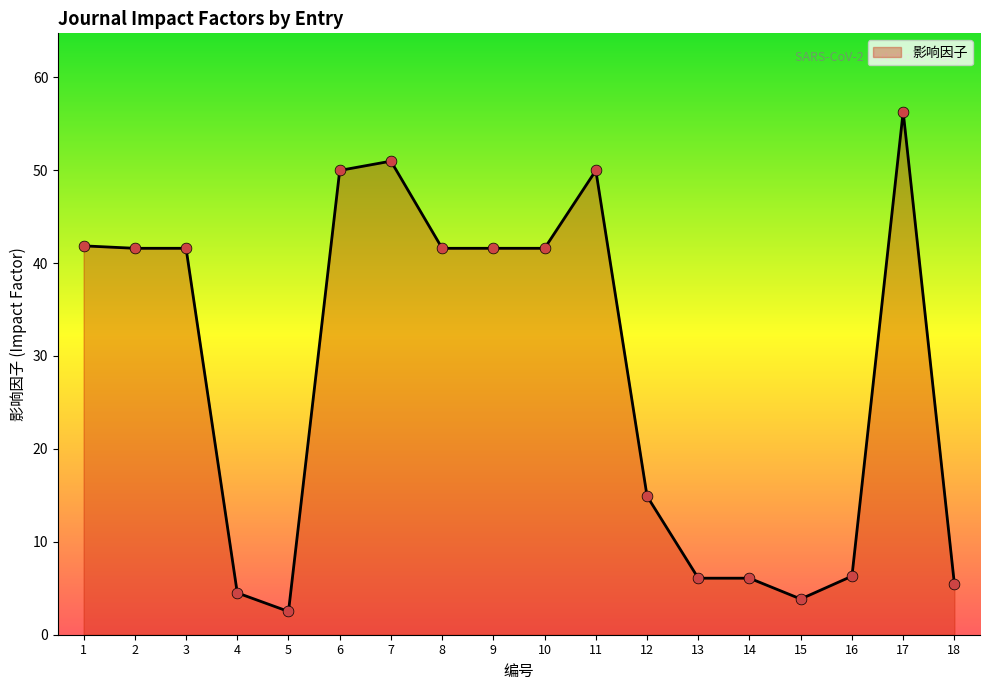

What is the change in value from 3 to 12?

-26.7